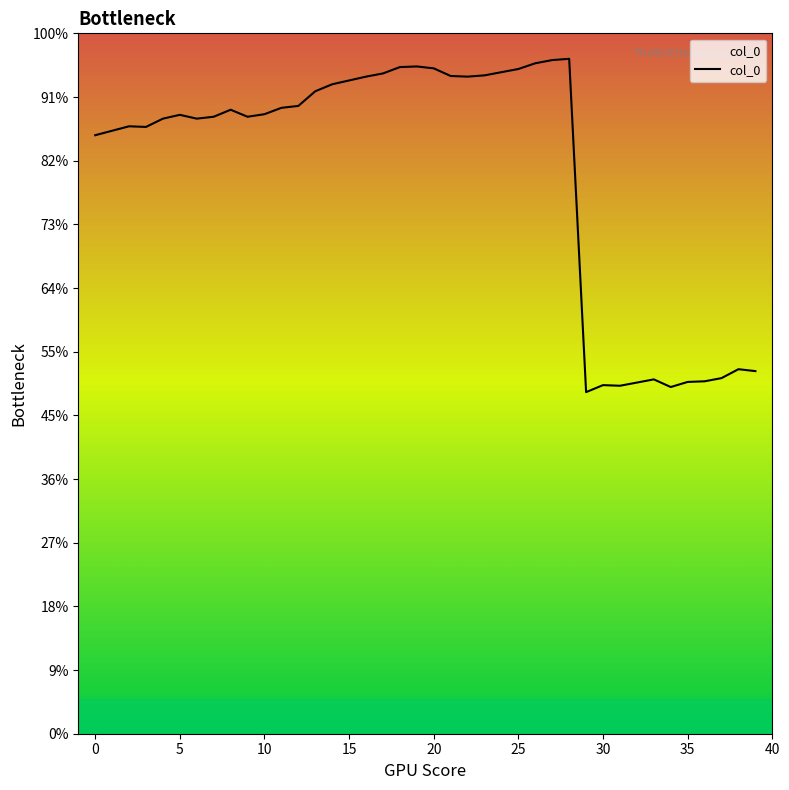

At which category does the data reach its first local peak?

5